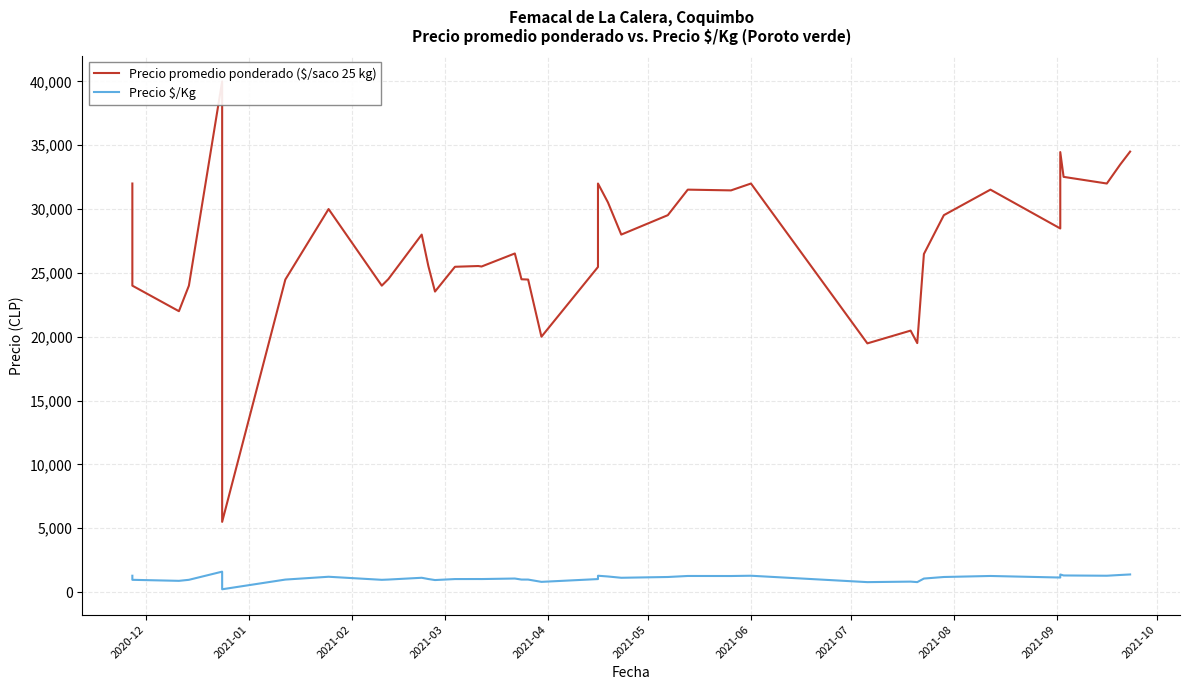

True or false: Precio $/Kg and Precio promedio ponderado ($/saco 25 kg) cross at least once.

False